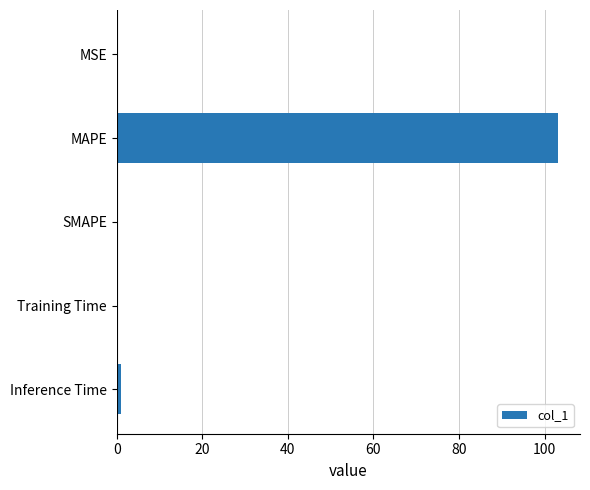

What is the greatest value displayed?

103.1